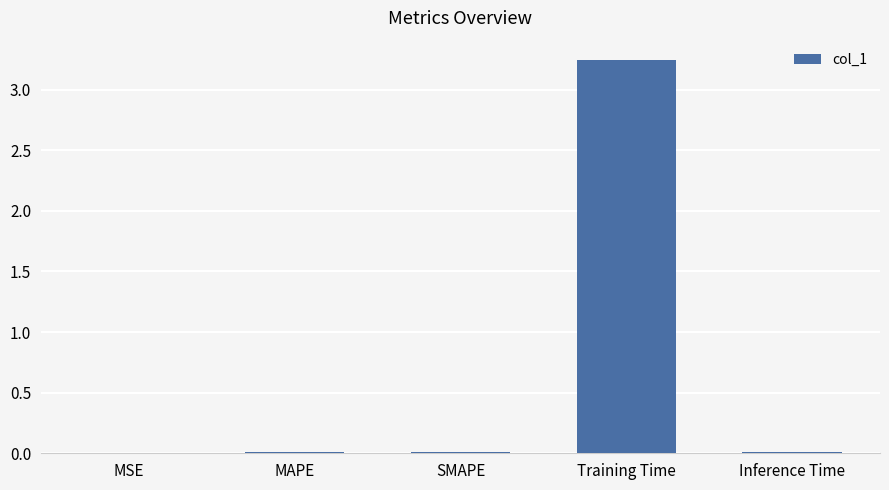

Is it true that the value at MSE is 0.0?

True